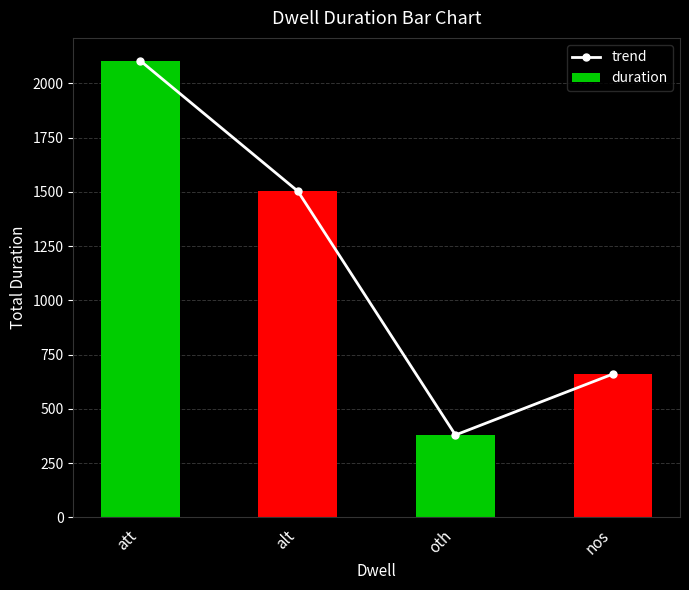

Count the trend values in the range 661 to 2104.

3